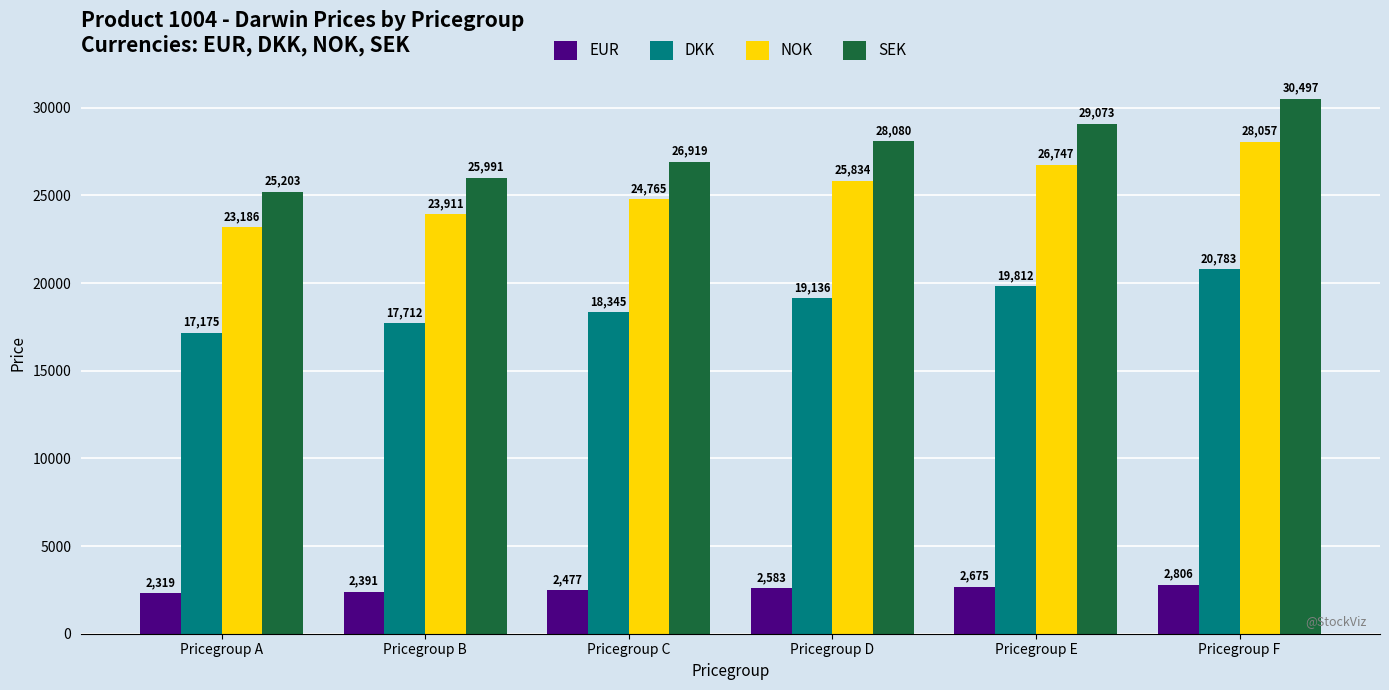

How many bars are there in total?

24